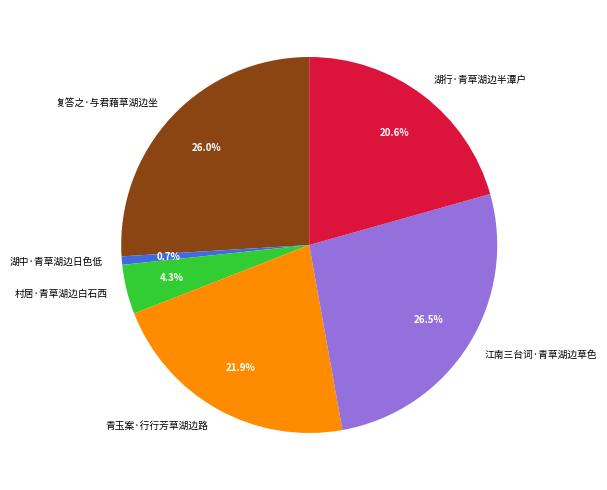

Is there a majority slice in this chart?

No